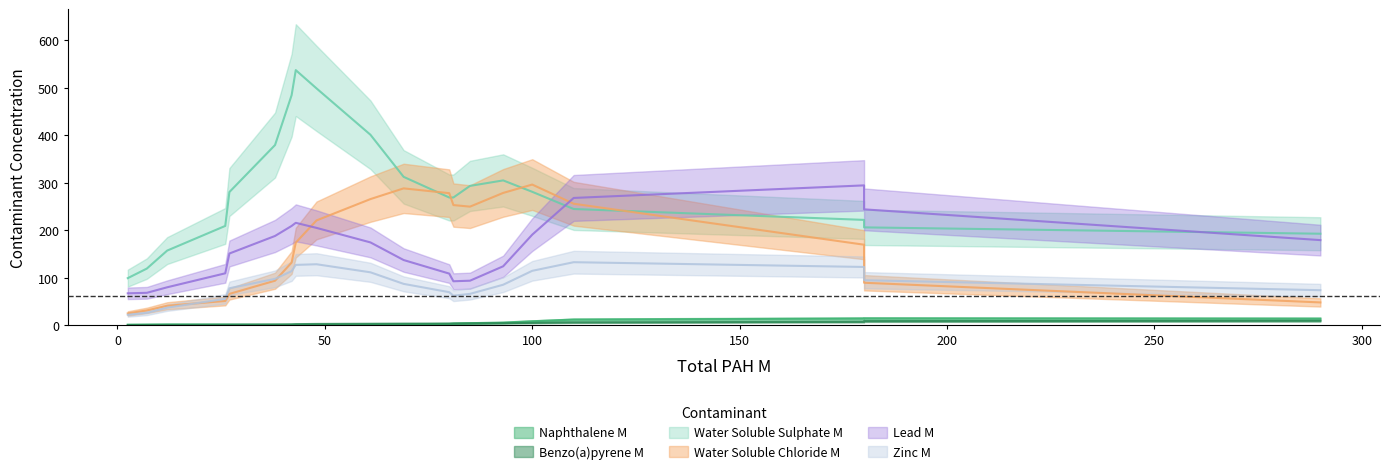

What is the sum of the Lead M values at 12 and 80?

179.0